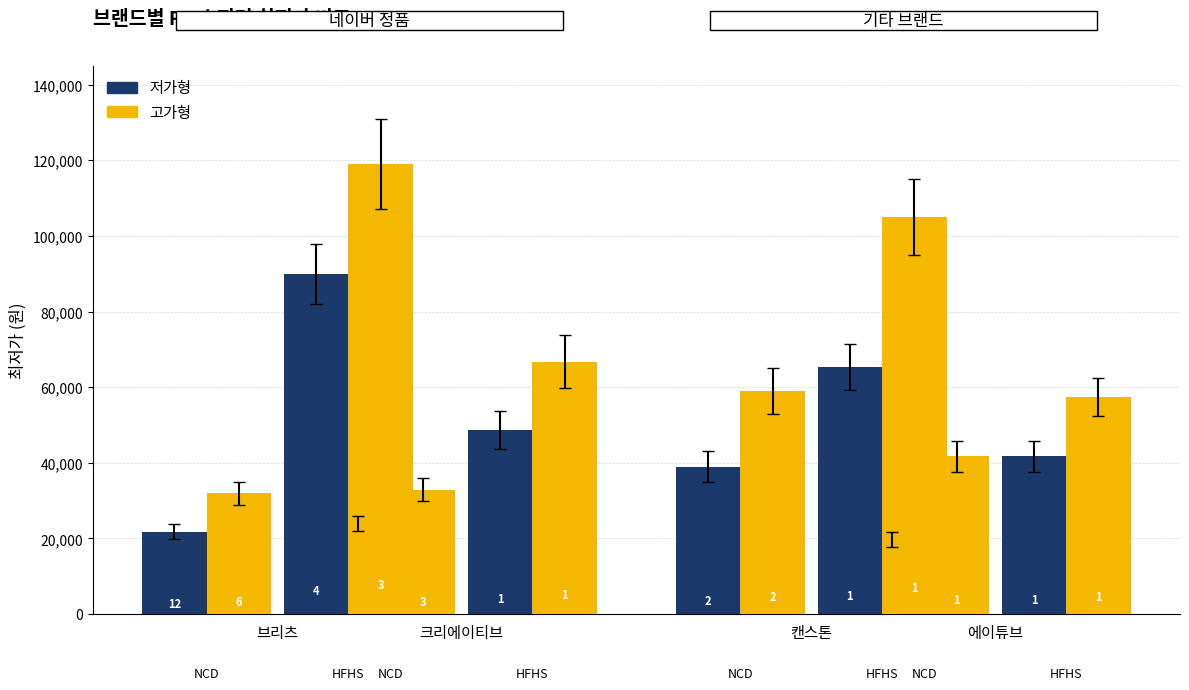

Read the 평균 최저가 value at 6, to the nearest 100.

29900